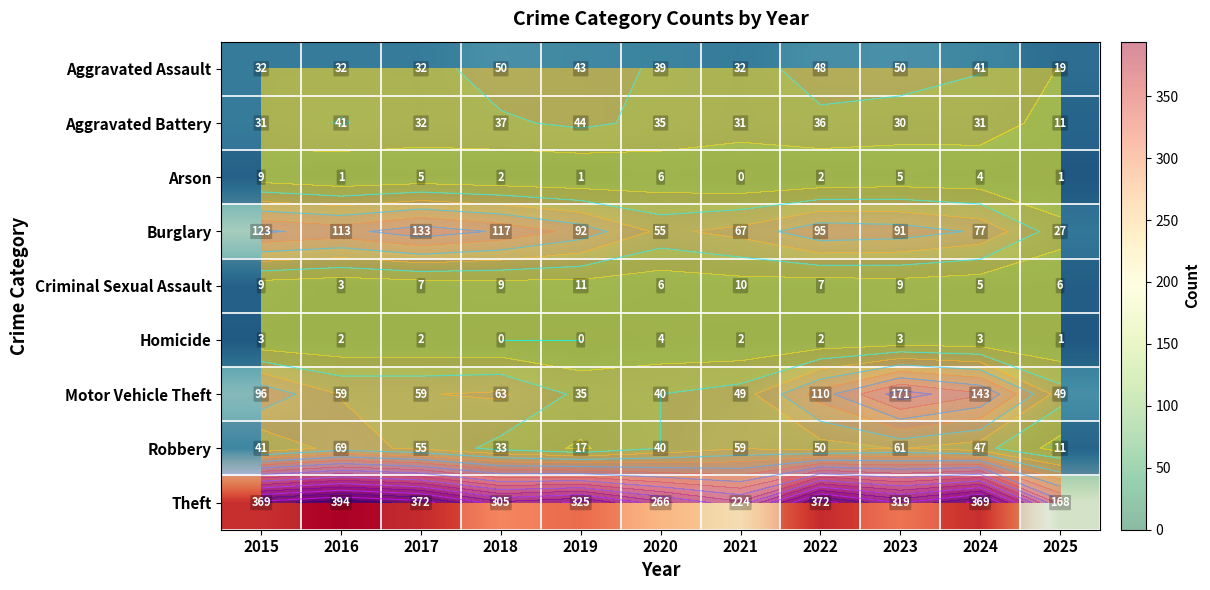

What is the spread (max minus min) of values at 2015?

366